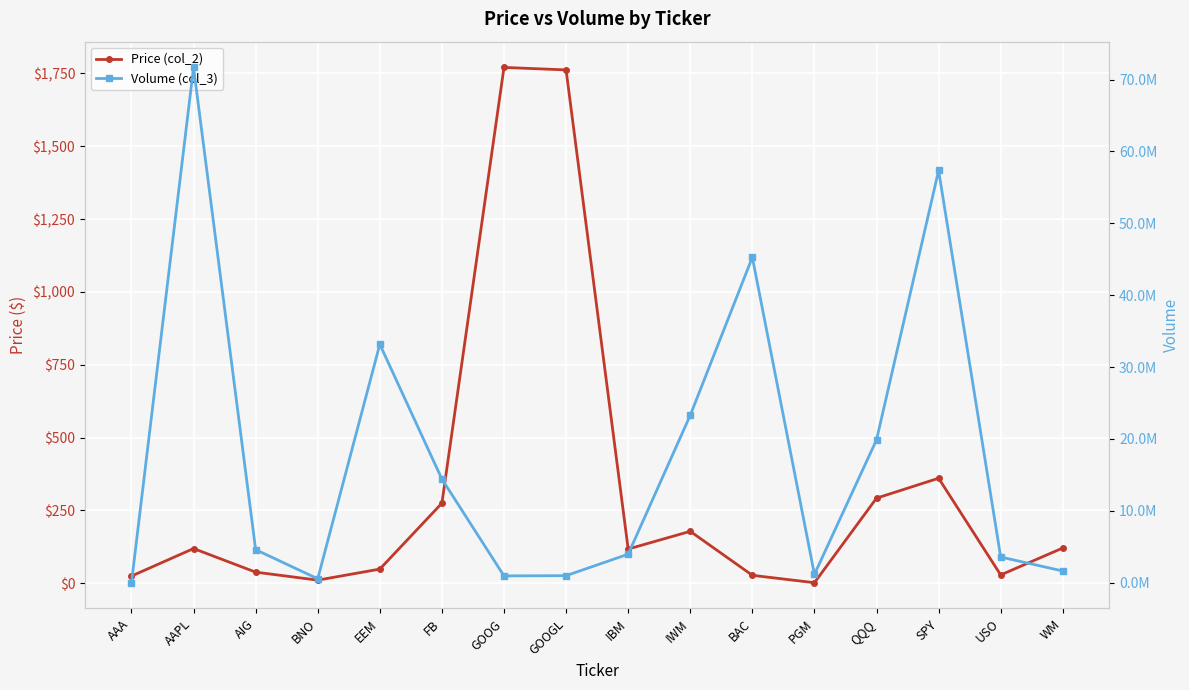

What is the sum of all Volume (col_3) values?

282542037.0